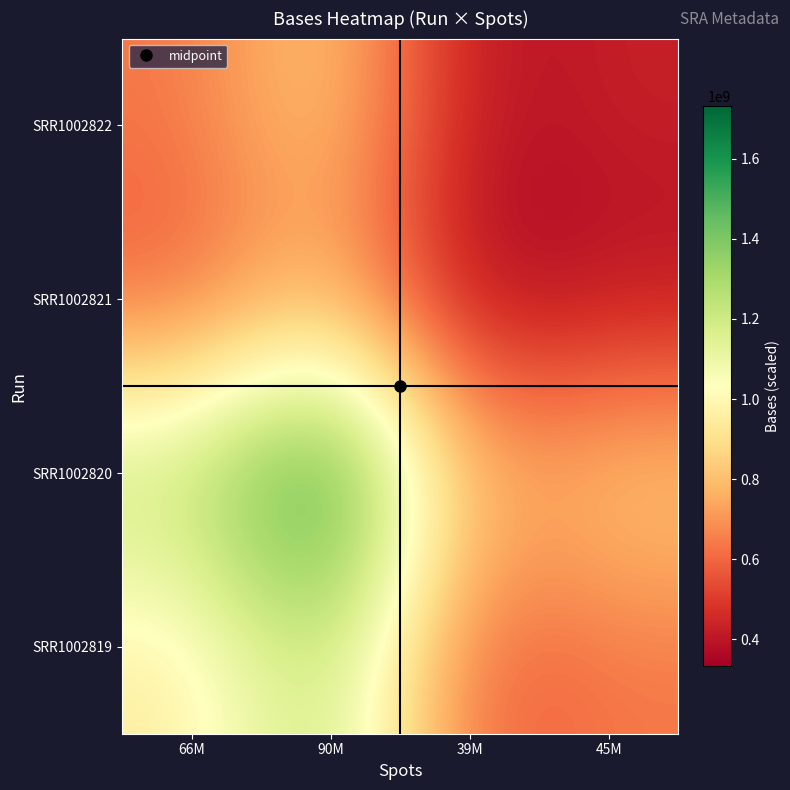

At how many categories does at least one series exceed 572335354?

4